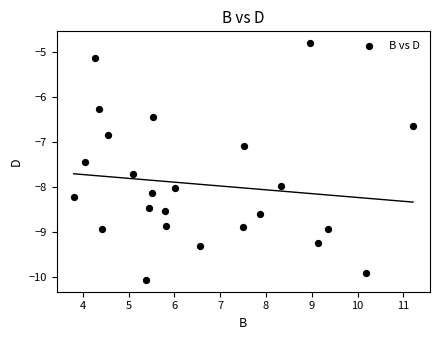

What Y value in the scatter plot is closest to -7?

-7.1